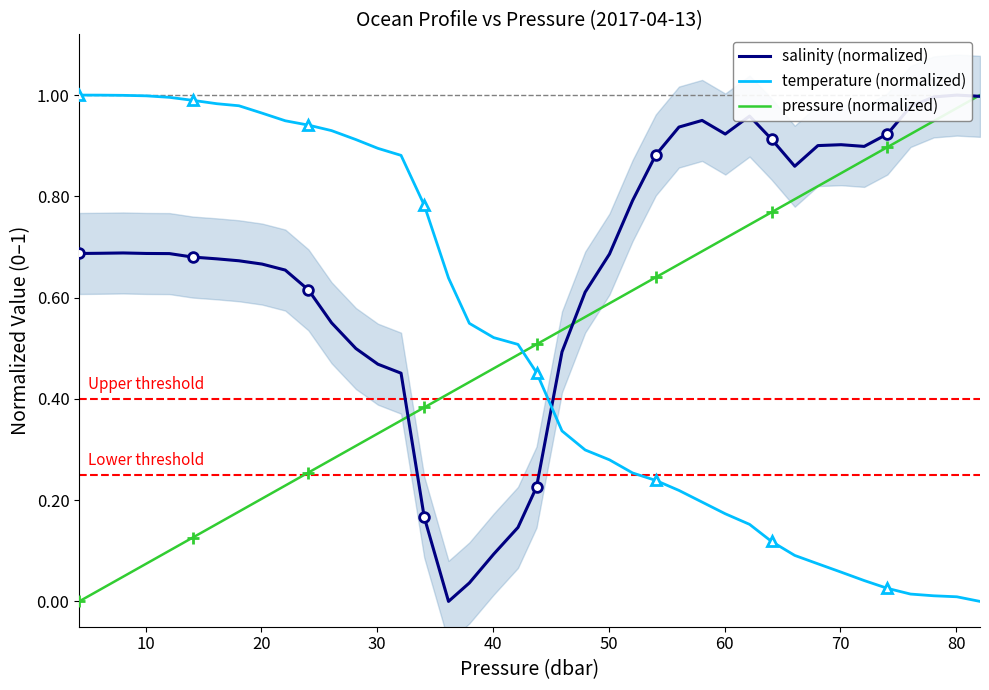

After their last crossing, which series has the higher values: pressure (normalized) or temperature (normalized)?

pressure (normalized)